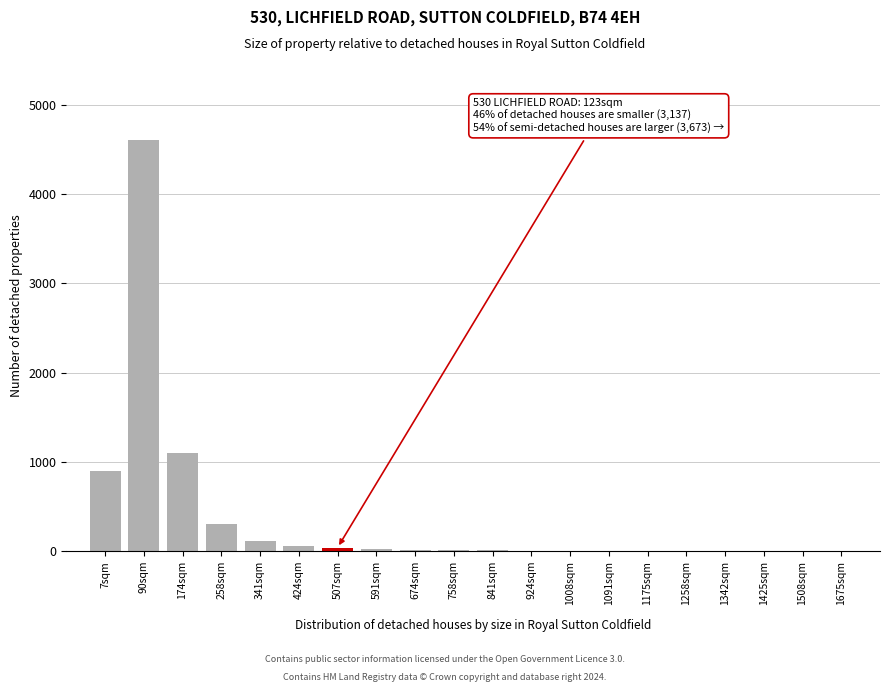

What is the greatest value displayed?

4600